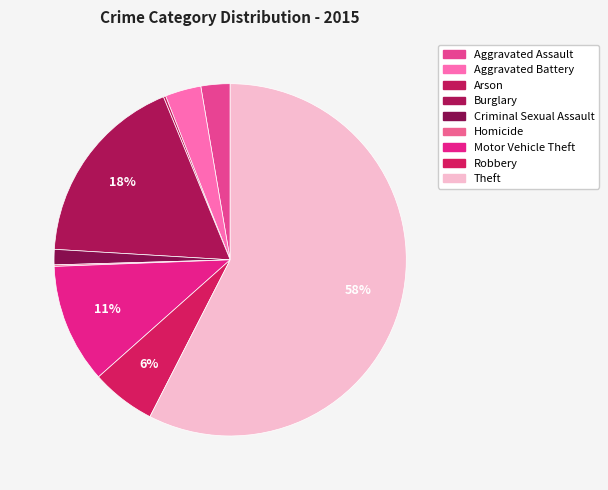

Is the sum of Arson and Homicide greater than half?

No